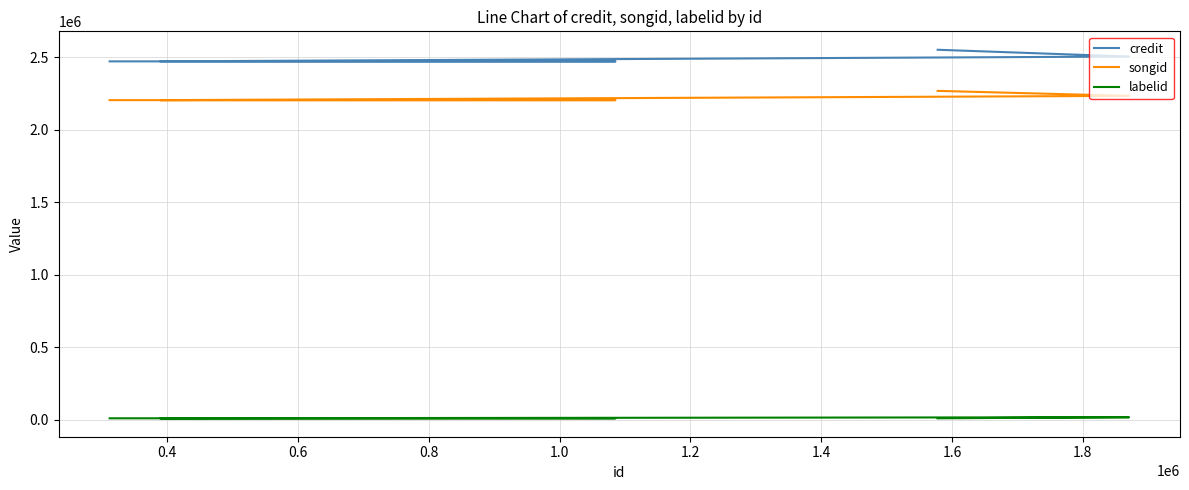

Which series has the largest range (max minus min)?

credit